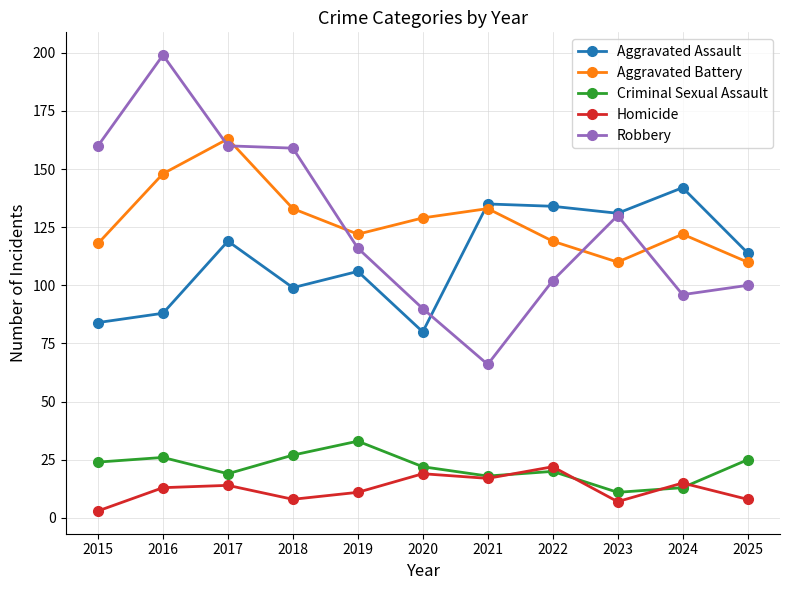

In Aggravated Assault, how many points are higher than both neighbors (excluding endpoints)?

4